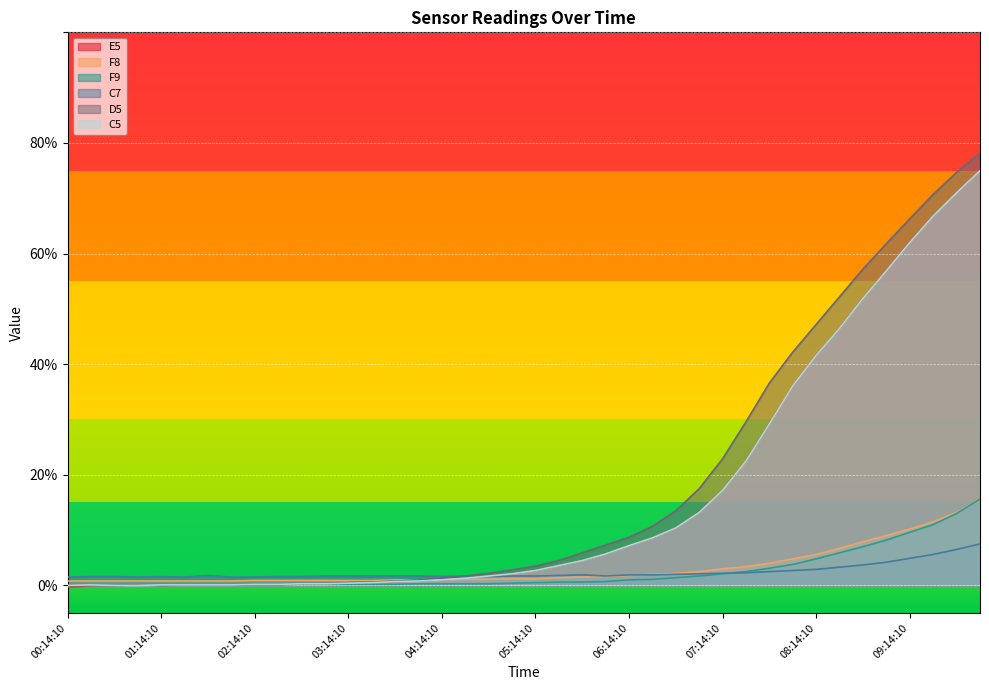

How many lines are shown in the chart?

6